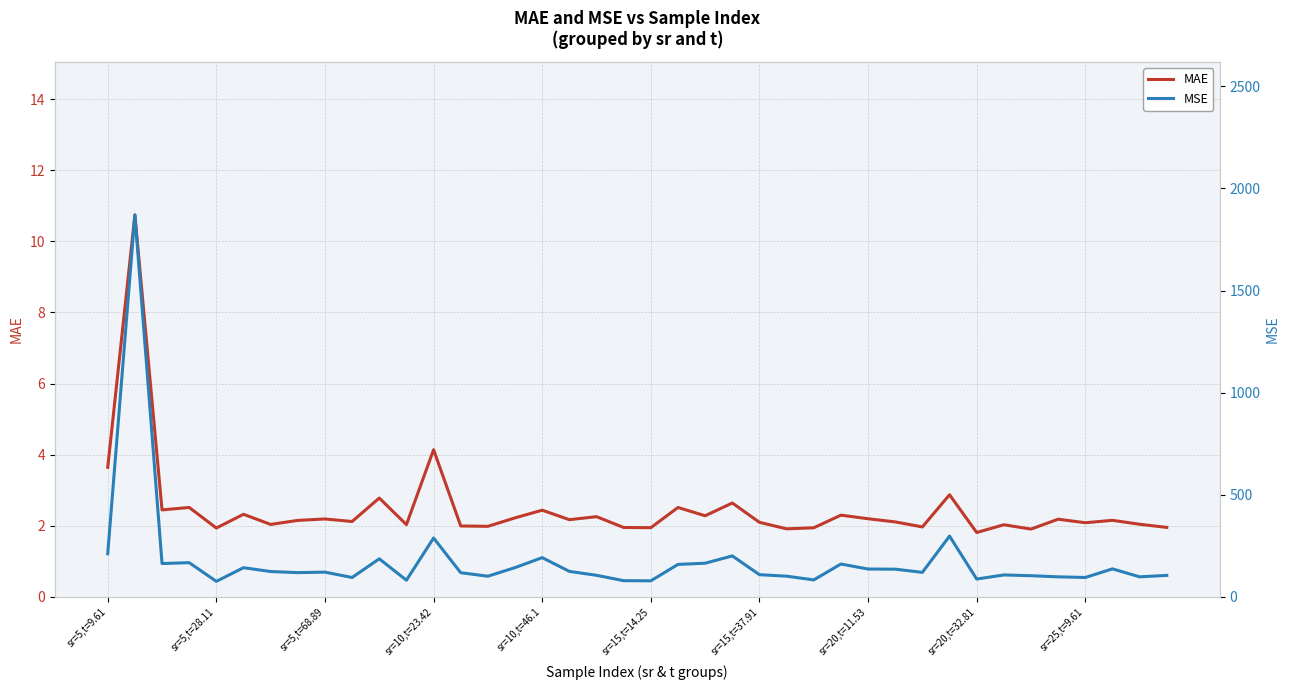

True or false: MAE and MSE cross at least once.

False